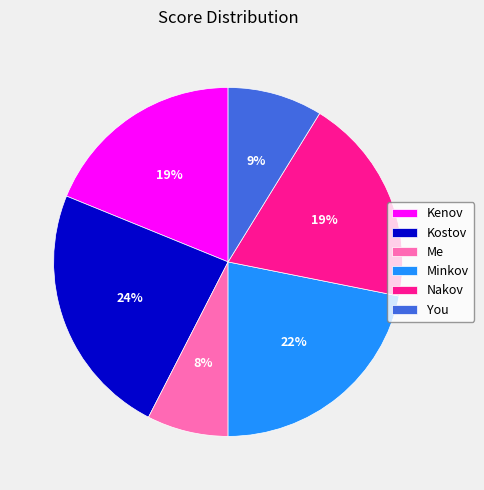

Which category has the biggest portion of the pie?

Kostov